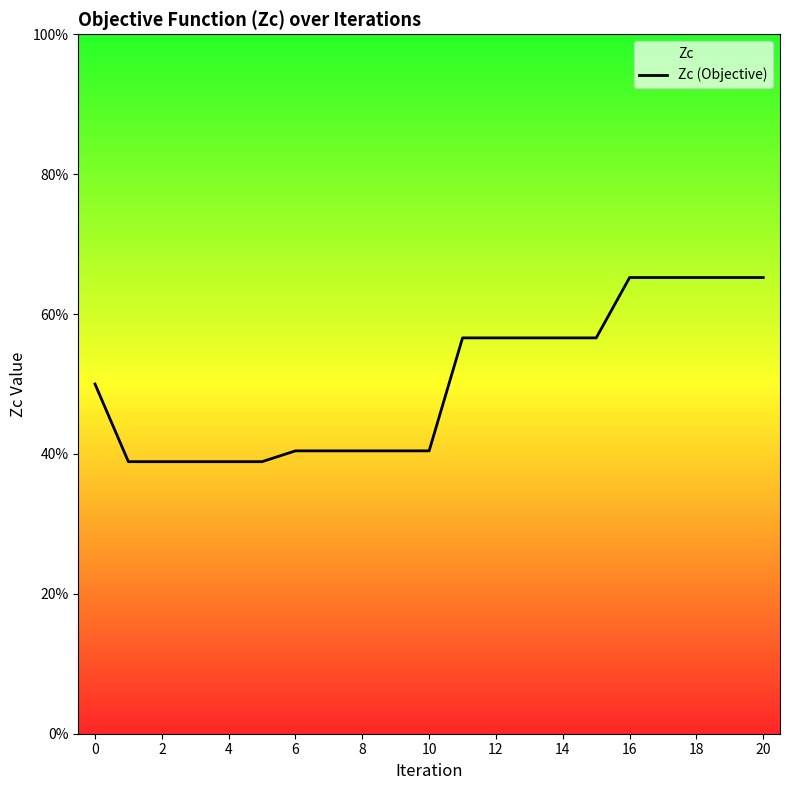

How many series are shown in this chart?

1